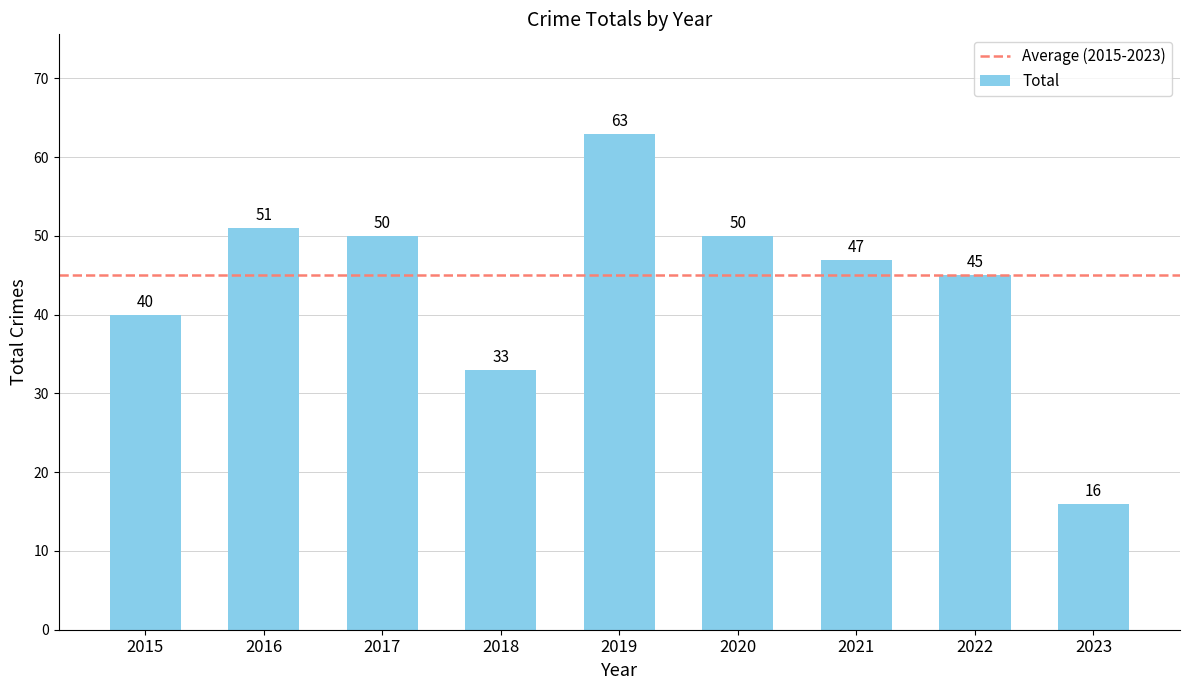

The chart shows a value of 58 at 2018. True or false?

False